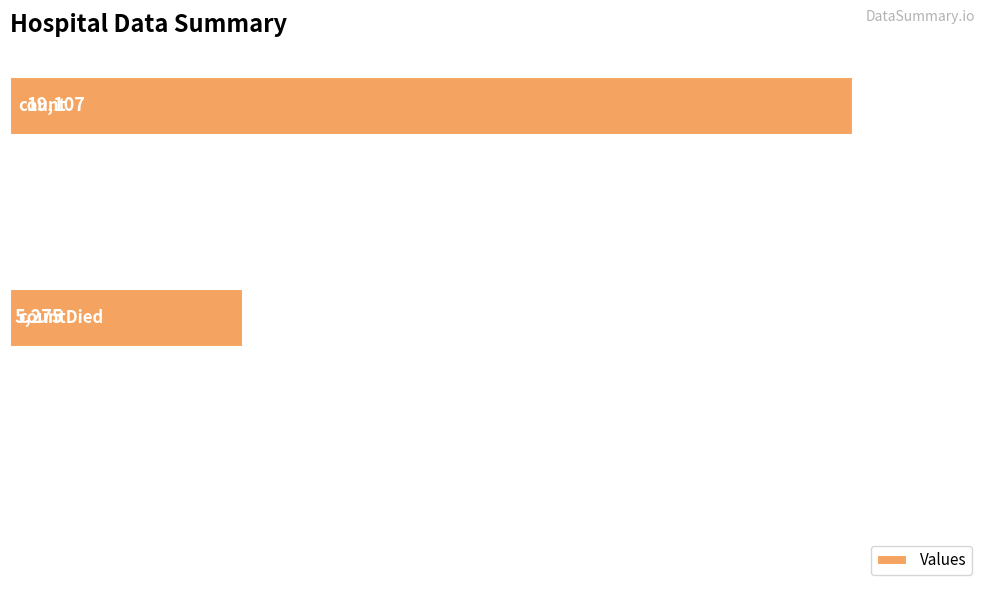

What is the maximum value shown in the chart?

19107